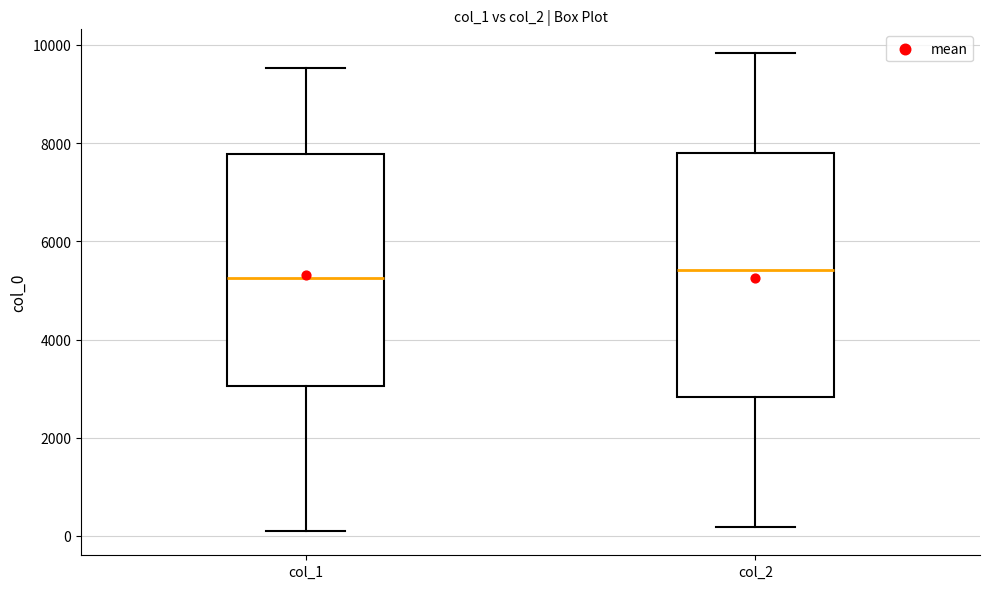

Comparing the boxes themselves (not the whiskers), which one is the tallest?

col_2